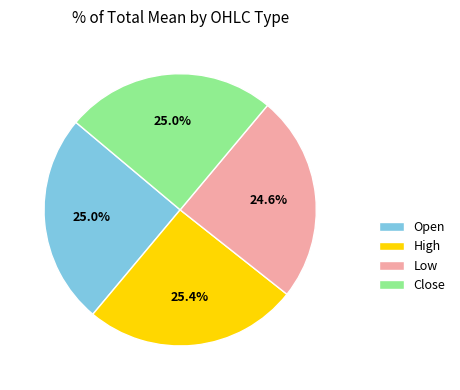

What is the total percentage of Open and Close?

50.0%